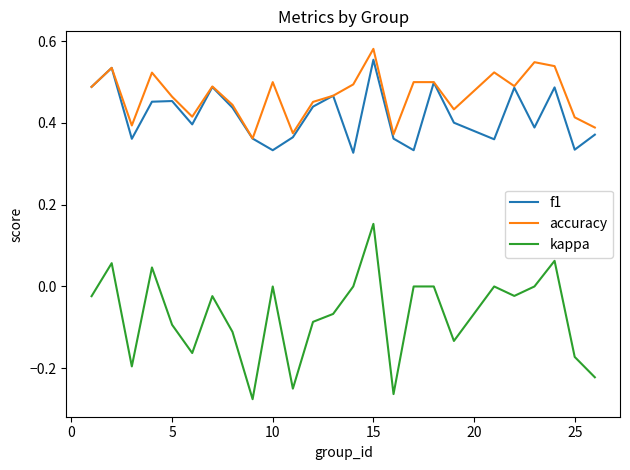

True or false: kappa and f1 cross at least once.

False